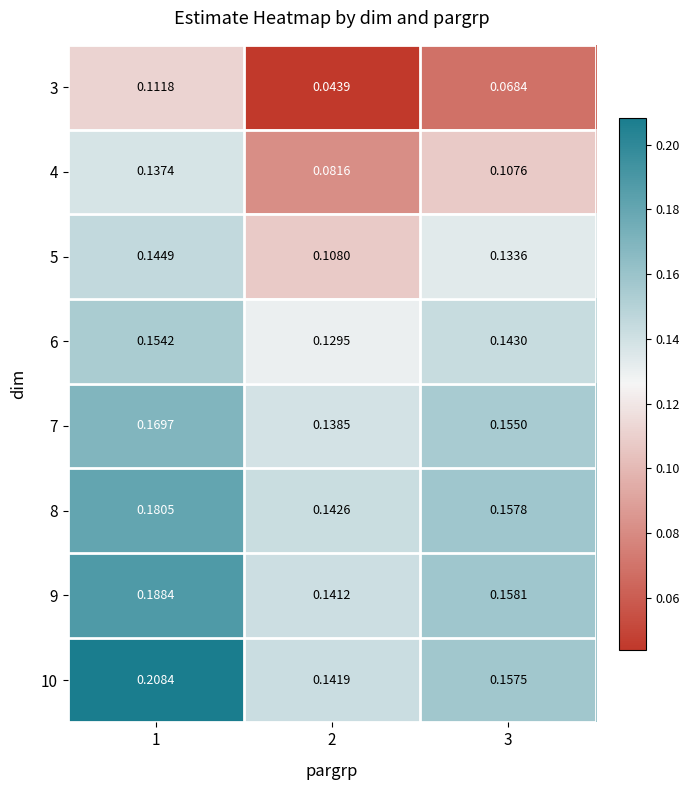

Is the value of 9 at 3 greater than the value of 7 at 2?

Yes